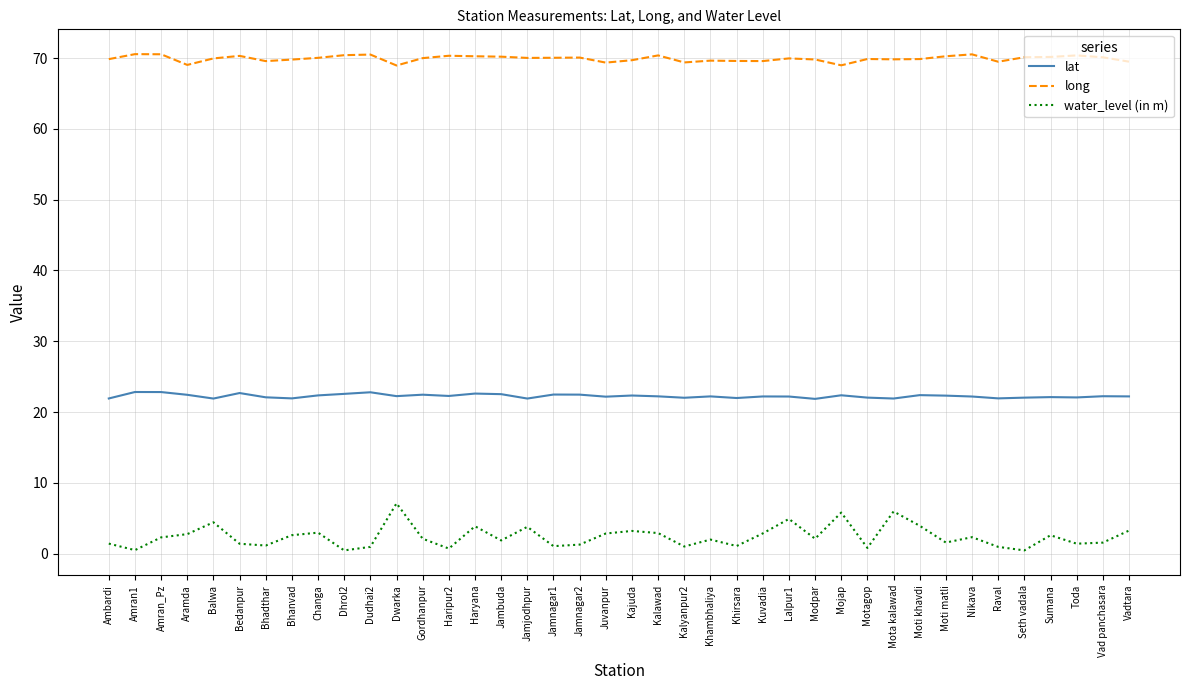

Is the value of water_level (in m) at Jamjodhpur greater than the value of lat at Kalawad?

No